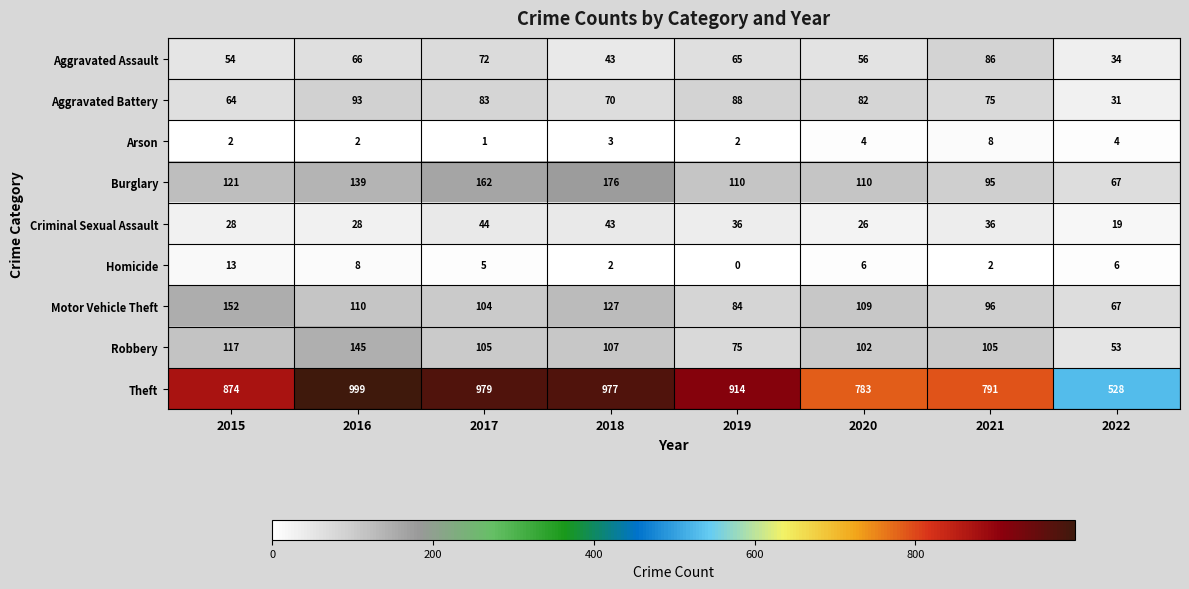

How many Homicide values are between 2 and 8?

6